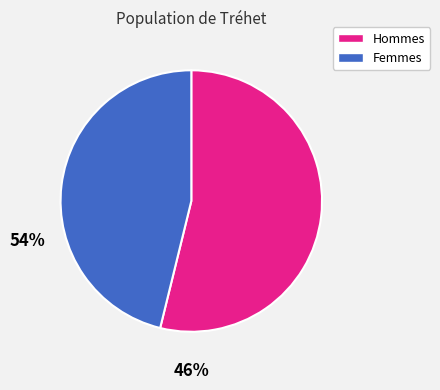

Does any single category account for the majority?

Yes